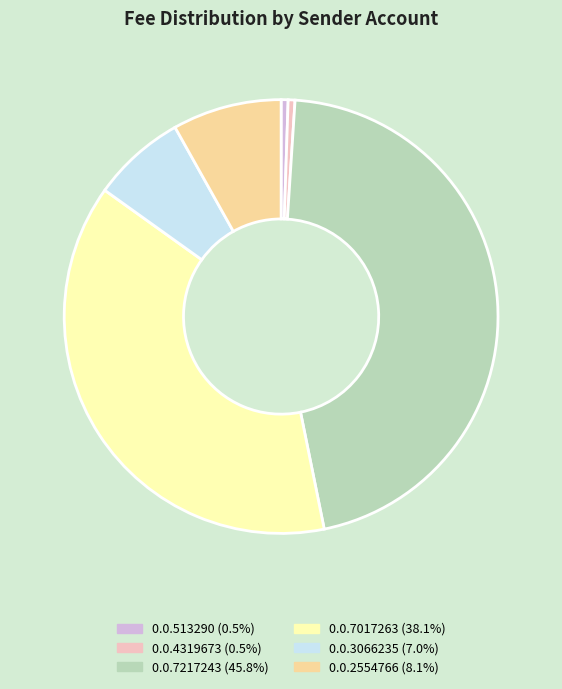

Is it true that 0.0.7217243 is 40% of the pie?

False